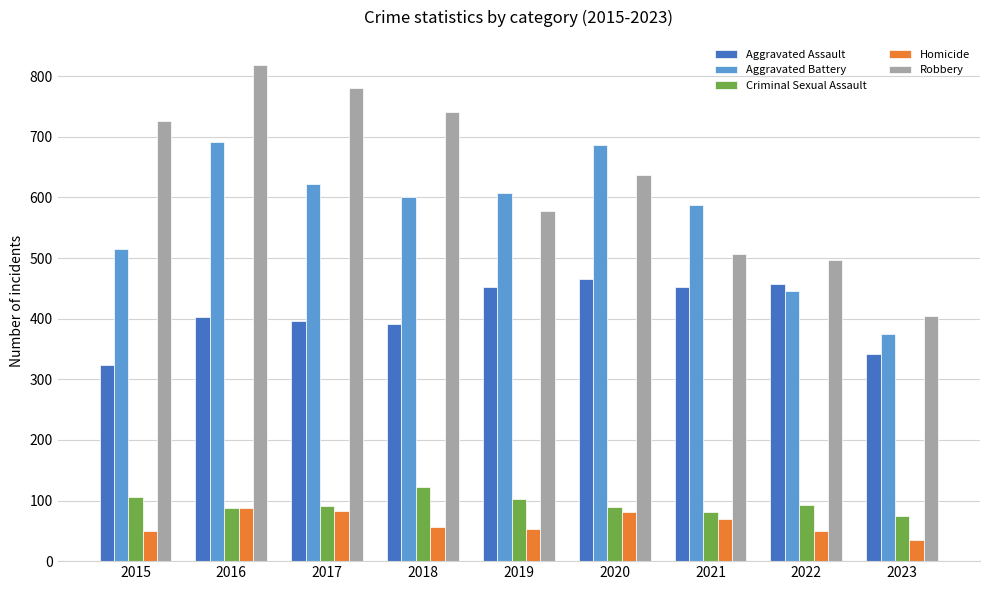

What is the smallest value displayed?

35